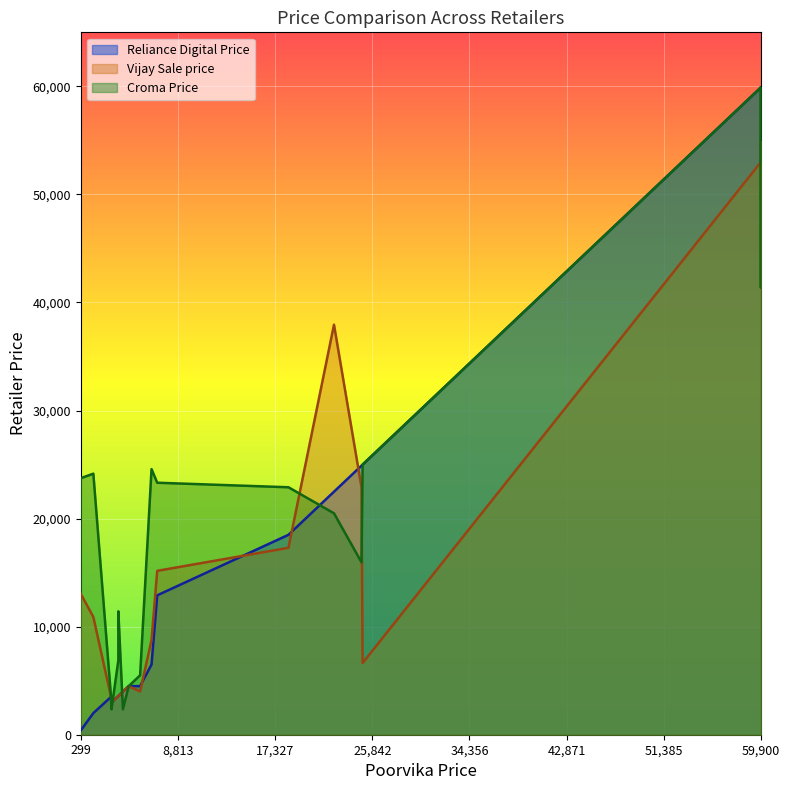

Which has a higher value, 18500 or 24999?

24999